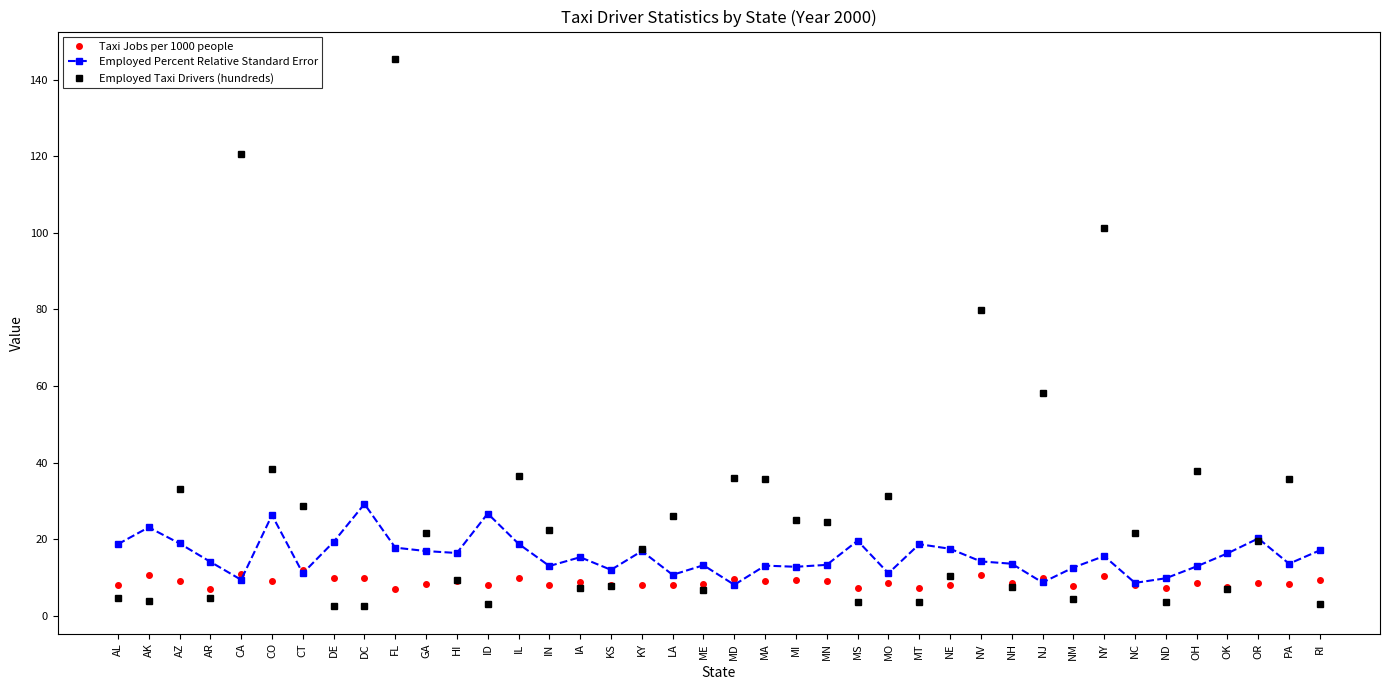

At how many categories does at least one series exceed 8?

40